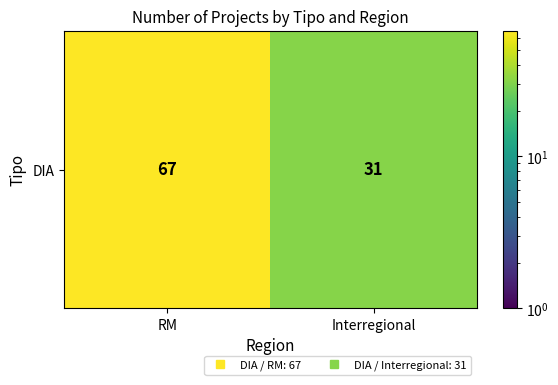

Between Interregional and RM, which is larger?

RM